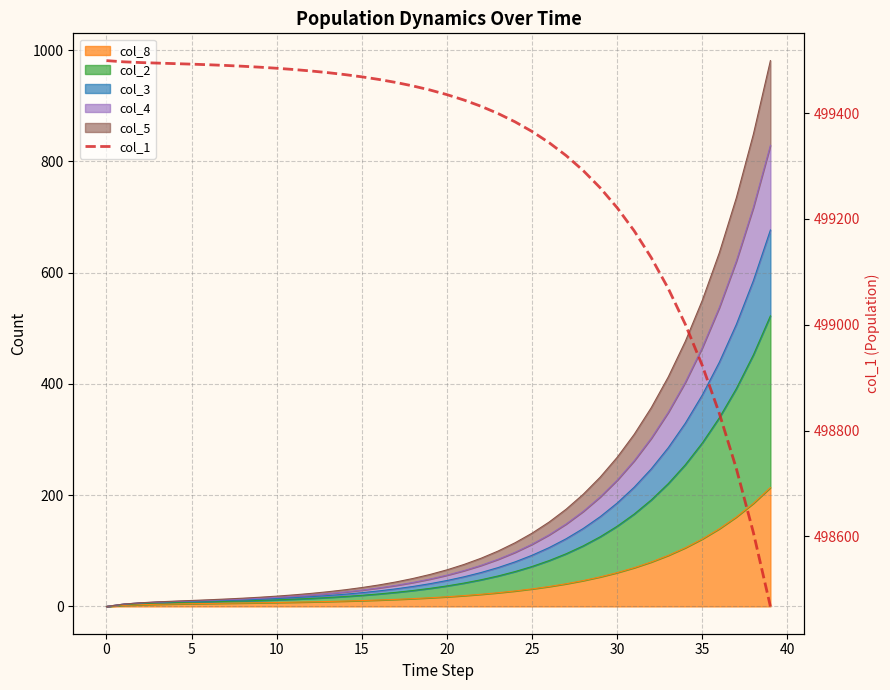

True or false: the data shows 499472.6 at 14.

True